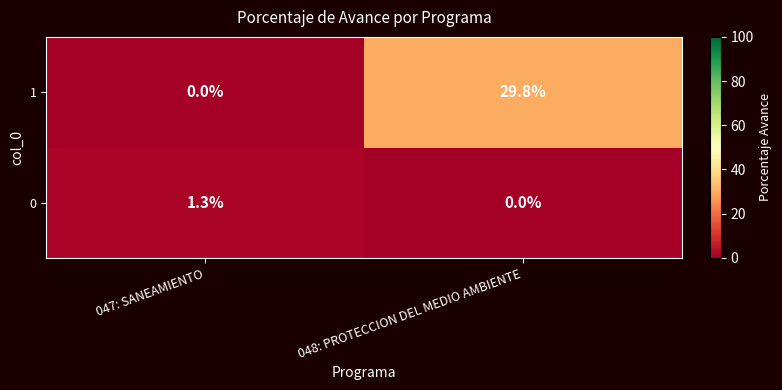

Which series has the largest total across all categories?

1